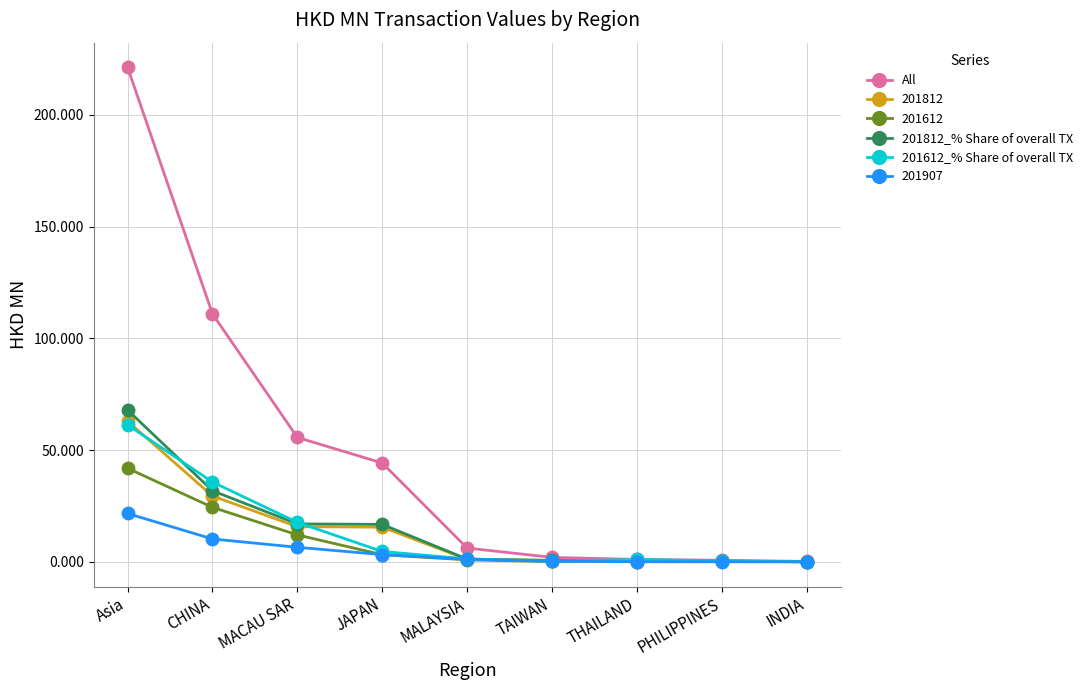

What is the sum of the 201812_% Share of overall TX values at TAIWAN and CHINA?

32.5